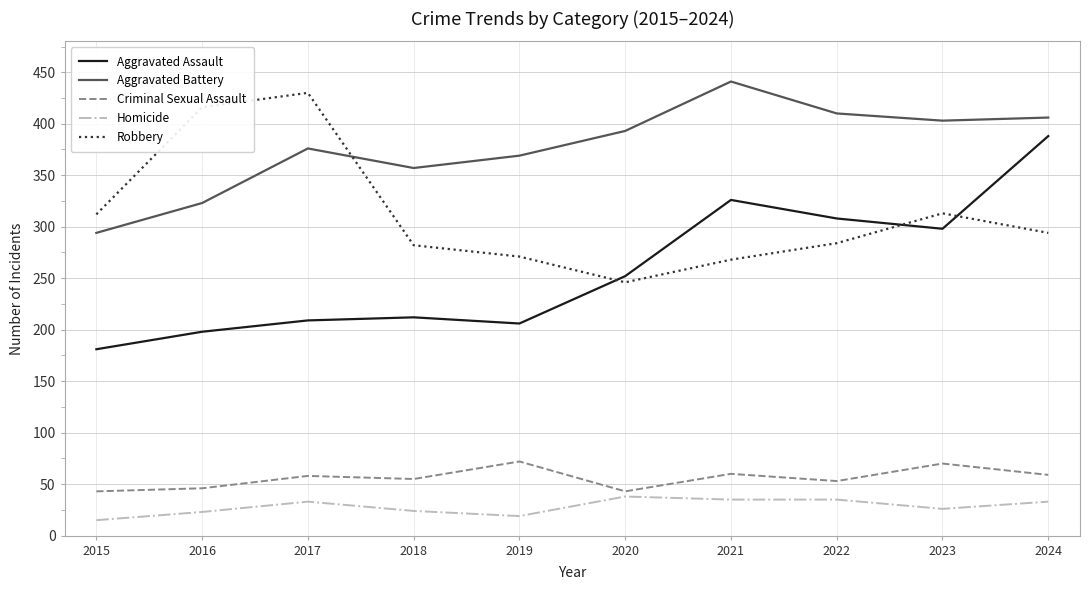

What are all the series names shown in the legend?

Aggravated Assault, Aggravated Battery, Criminal Sexual Assault, Homicide, Robbery